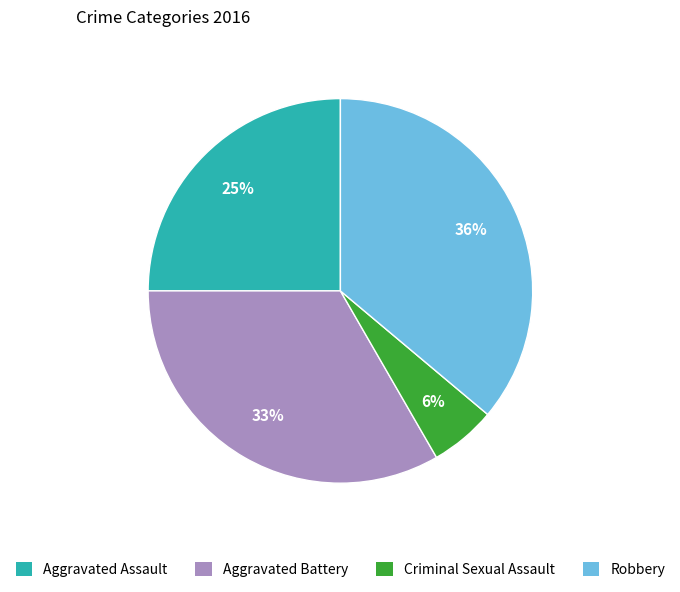

Is it true that Criminal Sexual Assault is 13% of the pie?

False